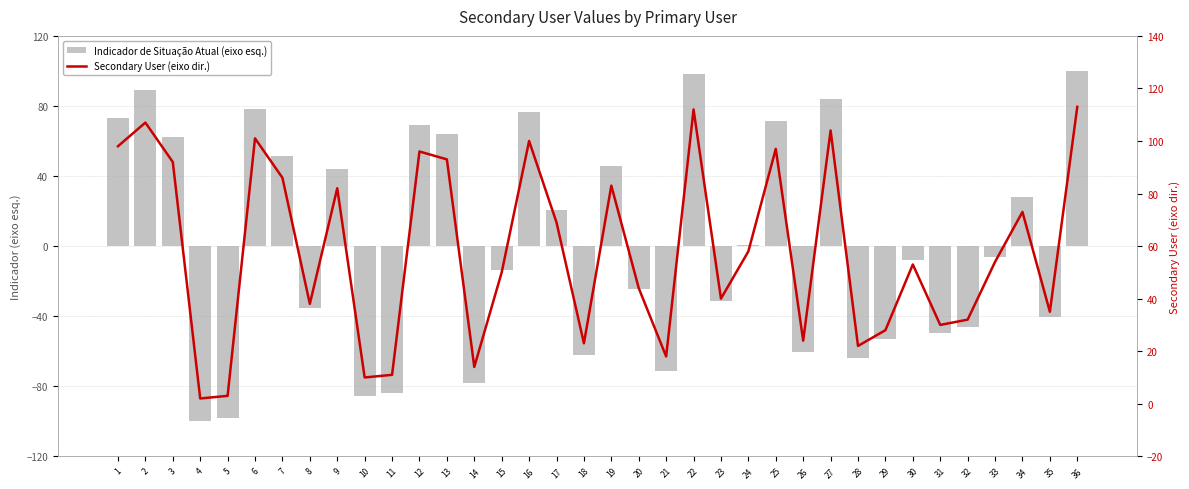

At which category is the sum across all series the highest?

36